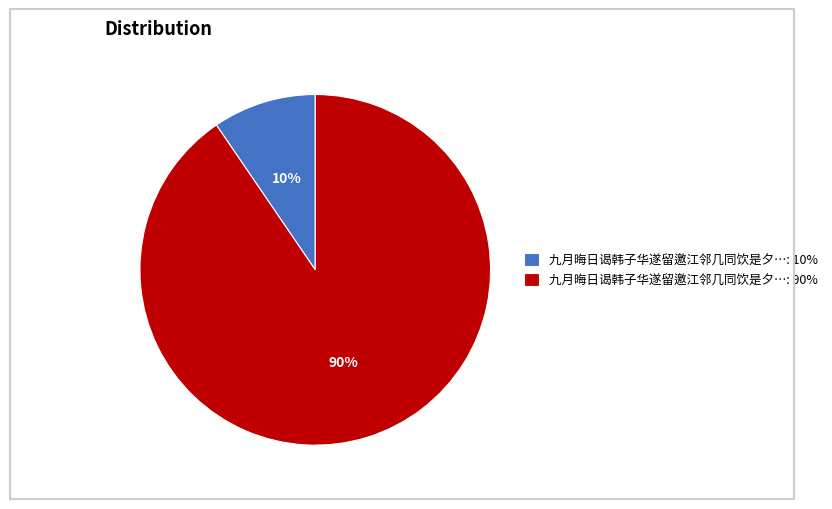

Is it true that 九月晦日谒韩子华遂留邀江邻几同饮是夕…: 10% is 1% of the pie?

False